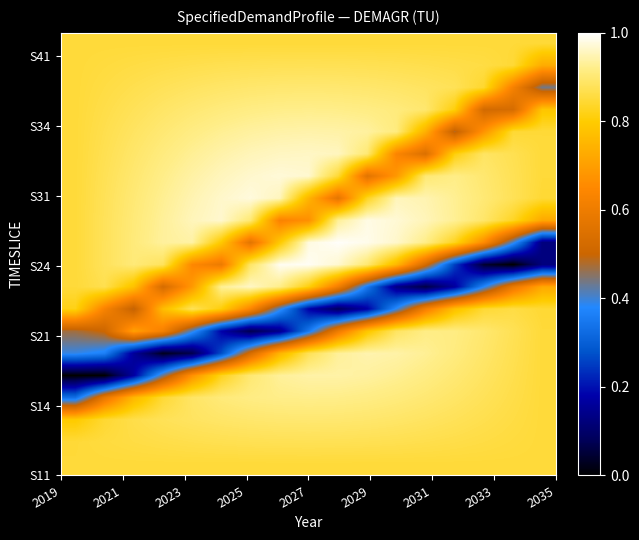

At which category is the sum across all series the highest?

2027